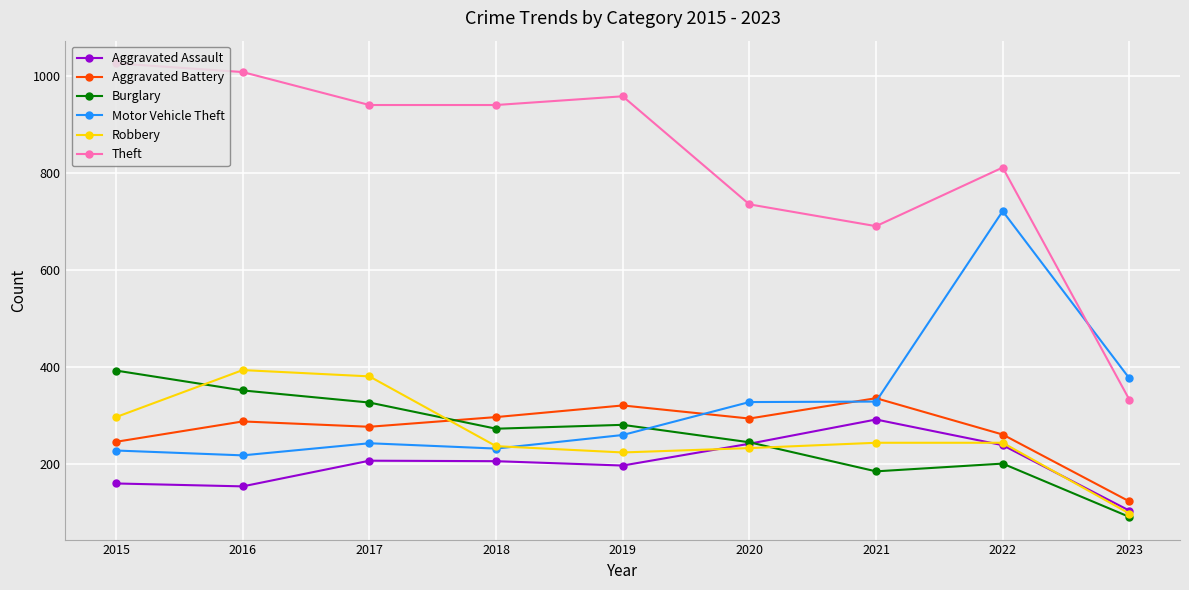

True or false: Motor Vehicle Theft has more than 0 points higher than both neighbors.

True